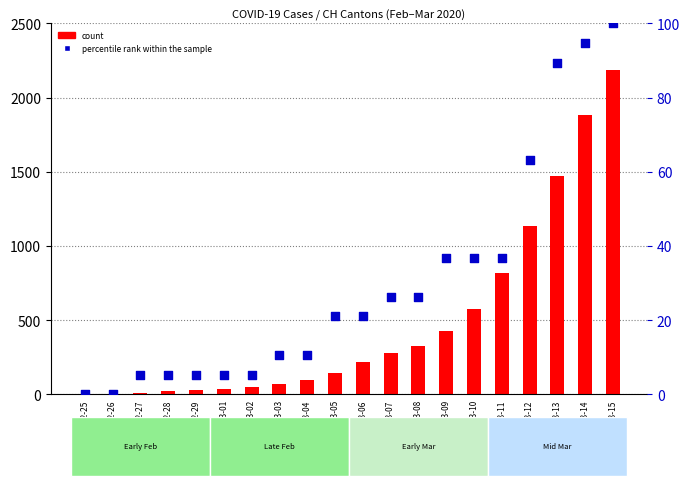

What is the total value across all series at 2020-02-28?

25.3